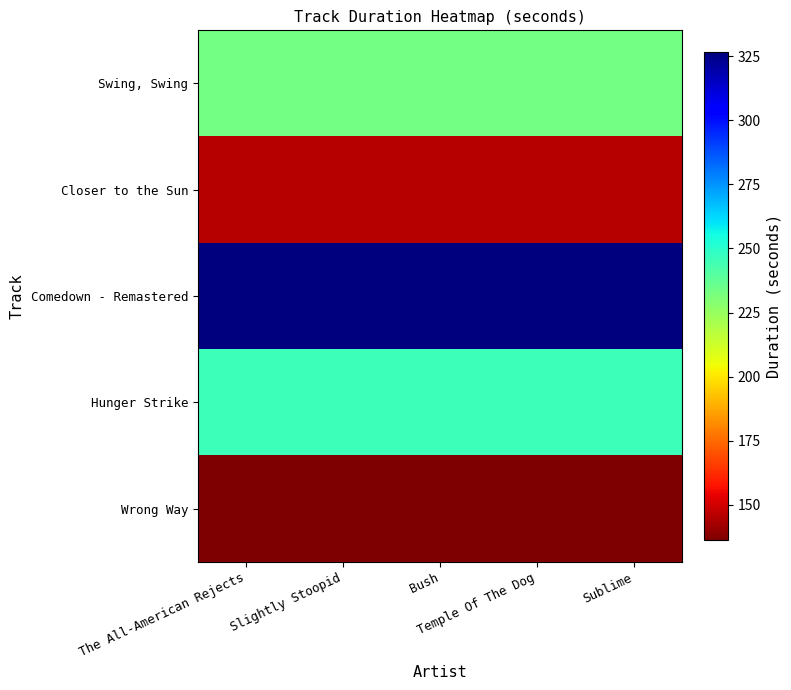

At which category is the sum across all series the highest?

The All-American Rejects